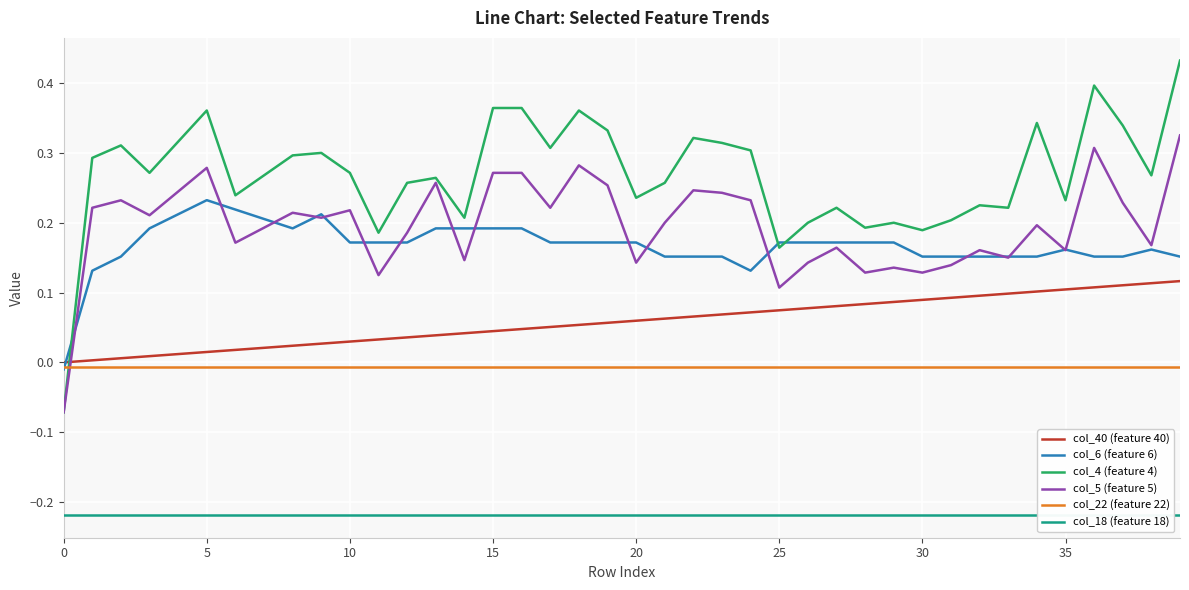

At how many categories does at least one series exceed 0?

39